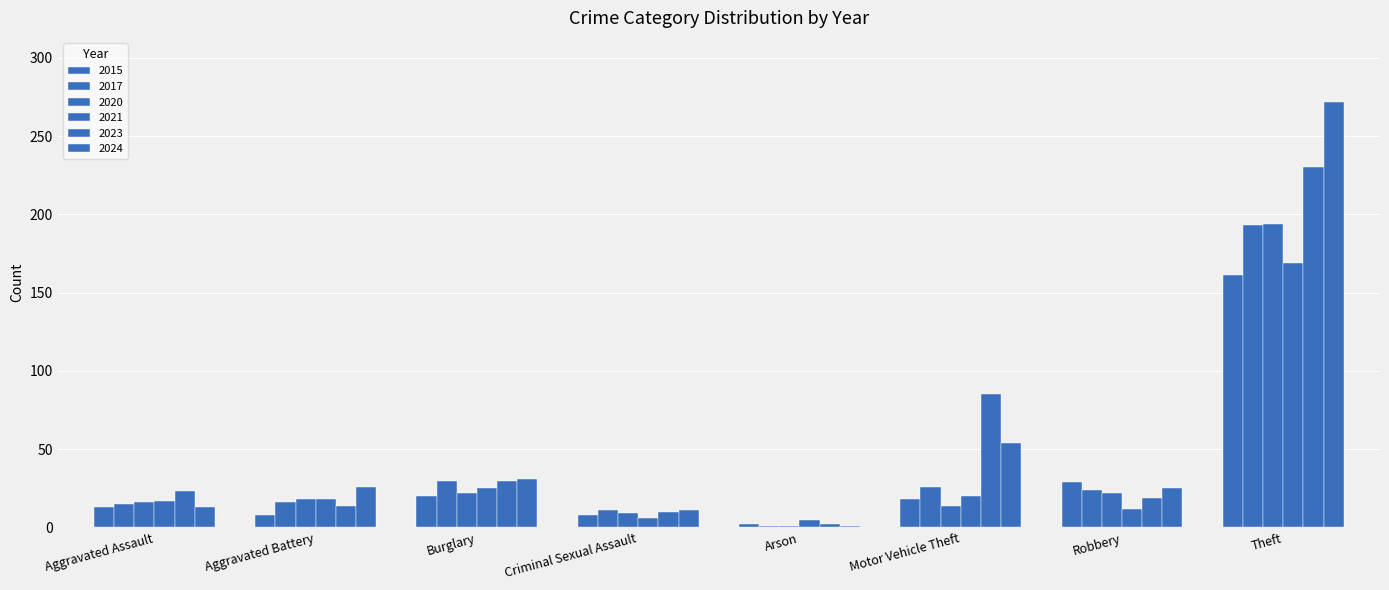

Which category has the lowest value across all series?

Arson